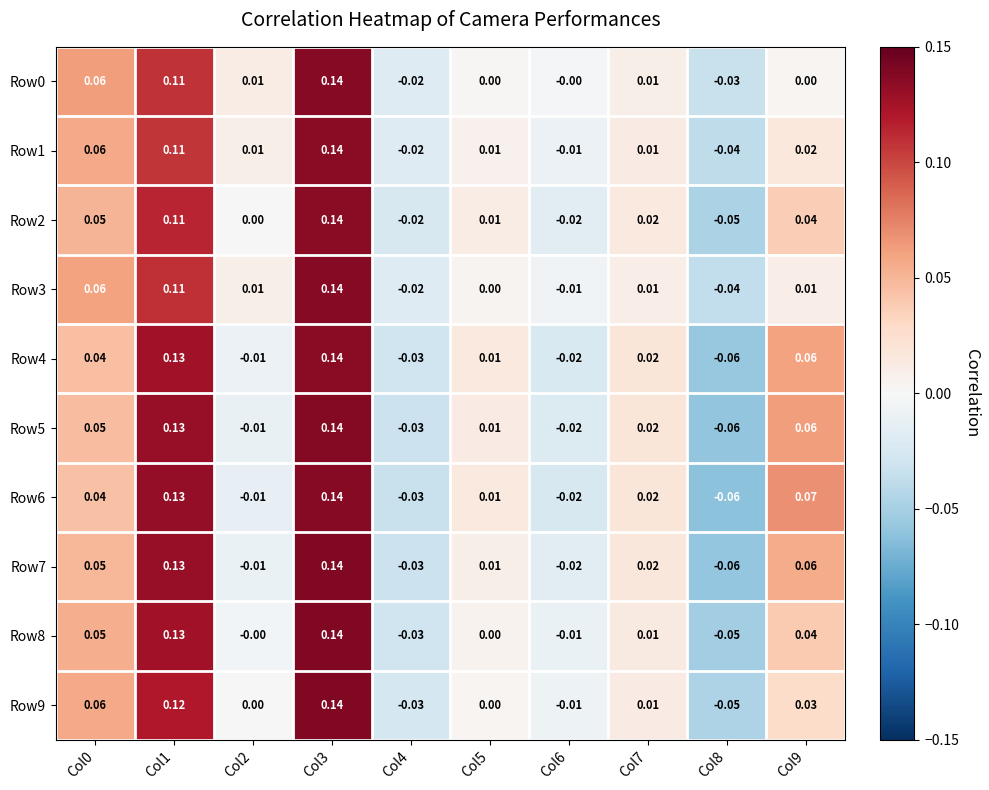

How many values in the Row5 series are below 0?

4